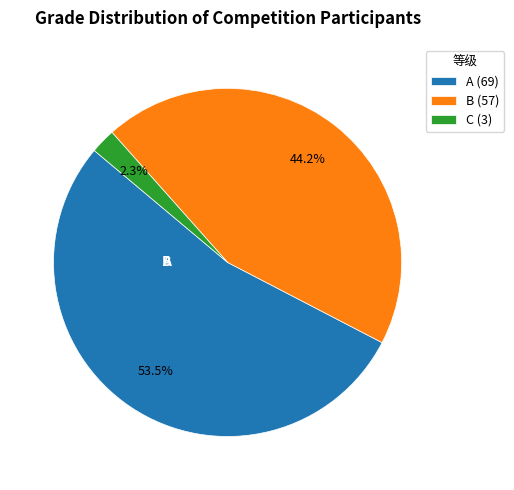

To the nearest percent, what is the difference between the largest and smallest slice percentages?

51%